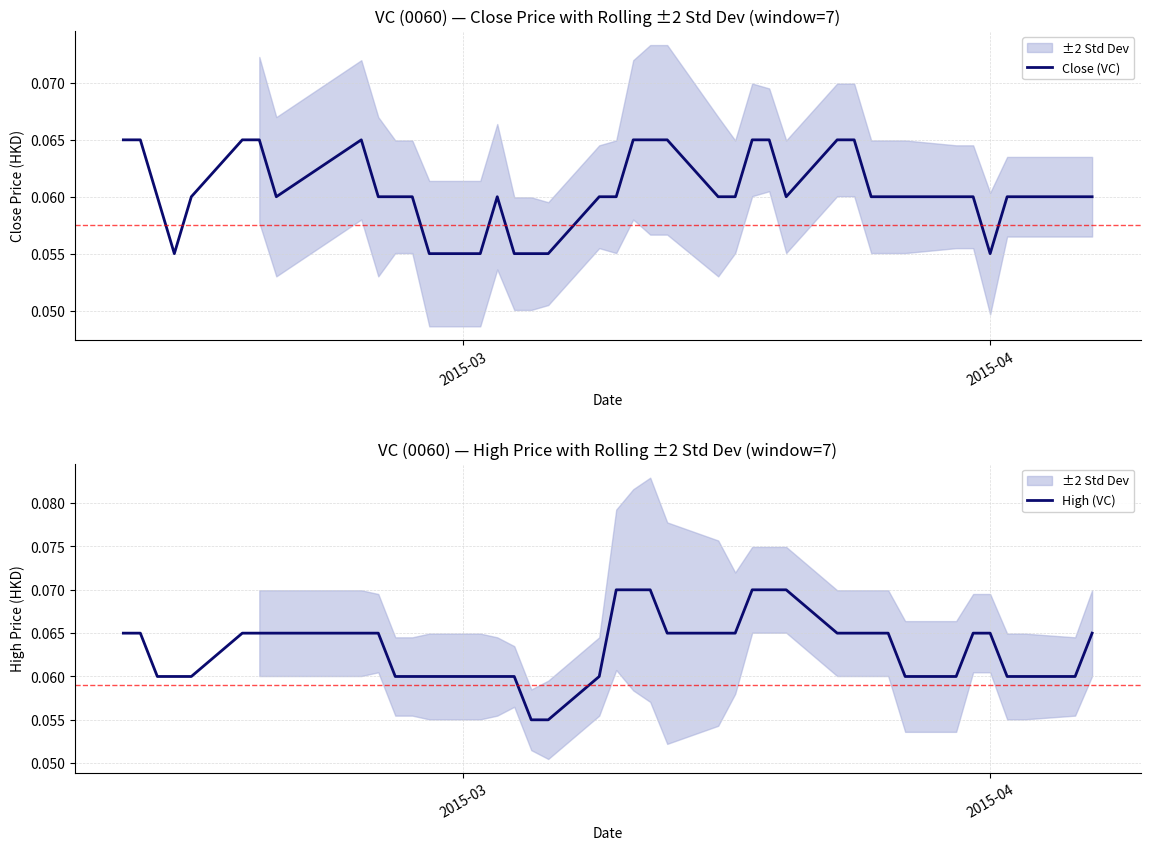

Reading left to right, what are all the values shown in this chart?

Close (VC): 0.1	0.1	0.1	0.1	0.1	0.1	0.1	0.1	0.1	0.1	0.1	0.1	0.1	0.1	0.1	0.1	0.1	0.1	0.1	0.1	0.1	0.1	0.1	0.1	0.1	0.1	0.1	0.1	0.1	0.1	0.1	0.1	0.1	0.1	0.1	0.1	0.1	0.1	0.1	0.1
High (VC): 0.1	0.1	0.1	0.1	0.1	0.1	0.1	0.1	0.1	0.1	0.1	0.1	0.1	0.1	0.1	0.1	0.1	0.1	0.1	0.1	0.1	0.1	0.1	0.1	0.1	0.1	0.1	0.1	0.1	0.1	0.1	0.1	0.1	0.1	0.1	0.1	0.1	0.1	0.1	0.1